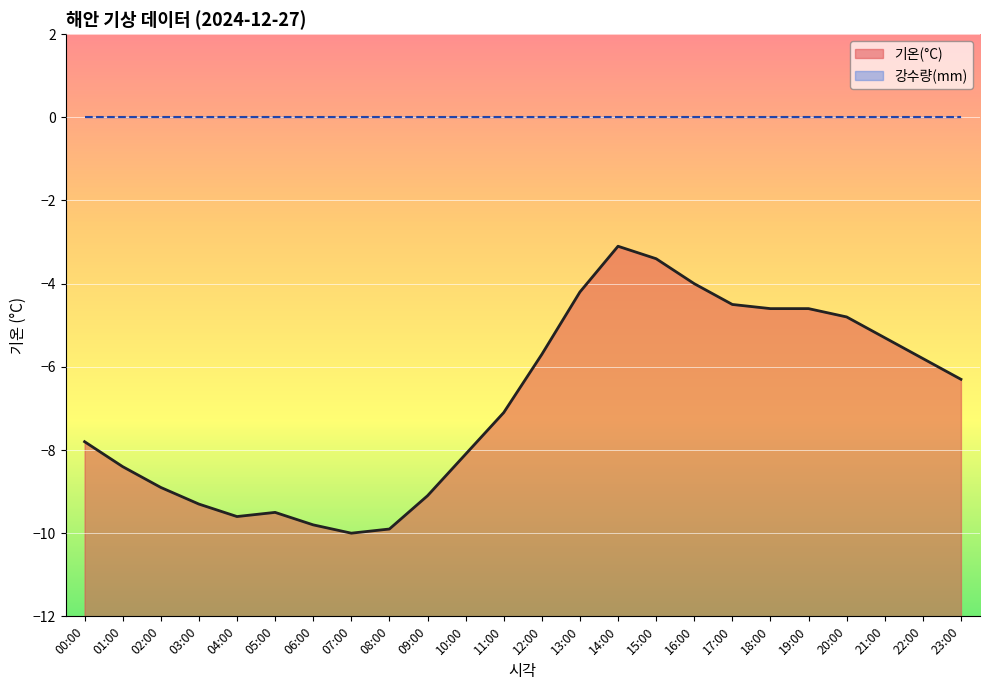

Reading right to left, list all the values displayed in this chart.

23:00=-6.3	22:00=-5.8	21:00=-5.3	20:00=-4.8	19:00=-4.6	18:00=-4.6	17:00=-4.5	16:00=-4.0	15:00=-3.4	14:00=-3.1	13:00=-4.2	12:00=-5.7	11:00=-7.1	10:00=-8.1	09:00=-9.1	08:00=-9.9	07:00=-10.0	06:00=-9.8	05:00=-9.5	04:00=-9.6	03:00=-9.3	02:00=-8.9	01:00=-8.4	00:00=-7.8